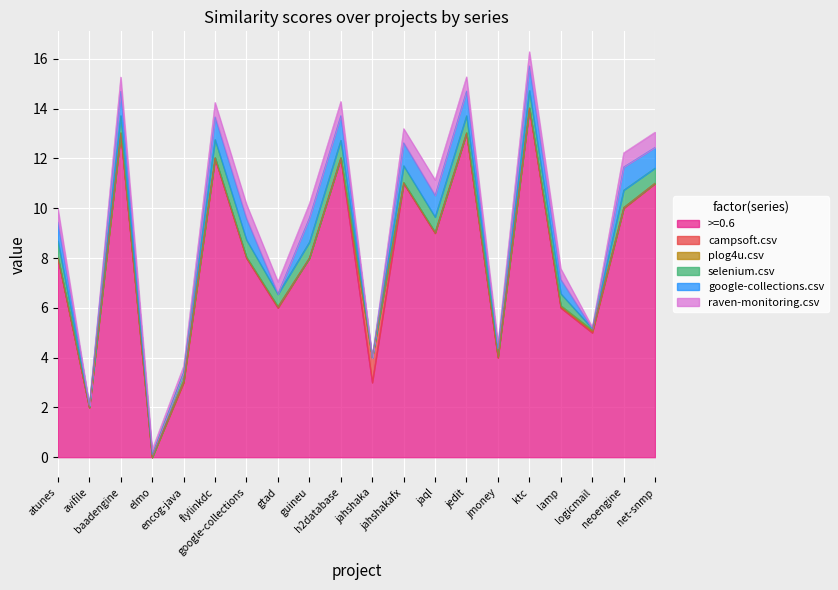

Reading left to right, extract all data points from this chart.

>=0.6: 8.0	2.0	13.0	0.0	3.0	12.0	8.0	6.0	8.0	12.0	3.0	11.0	9.0	13.0	4.0	14.0	6.0	5.0	10.0	11.0
campsoft.csv: 0.0	0.0	0.0	0.0	0.0	0.0	0.0	0.0	0.0	0.0	1.0	0.0	0.0	0.0	0.0	0.0	0.0	0.1	0.0	0.0
plog4u.csv: 0.0	0.0	0.0	0.0	0.1	0.0	0.0	0.0	0.0	0.0	0.0	0.0	0.0	0.0	0.0	0.0	0.1	0.1	0.0	0.0
selenium.csv: 0.7	0.1	0.7	0.1	0.3	0.7	0.7	0.5	0.6	0.7	0.0	0.7	0.6	0.7	0.3	0.7	0.5	0.1	0.7	0.6
google-collections.csv: 0.8	0.0	1.0	0.0	0.0	0.9	0.9	0.0	1.0	1.0	0.0	0.9	0.9	1.0	0.0	1.0	0.6	0.0	0.9	0.8
raven-monitoring.csv: 0.5	0.0	0.6	0.2	0.2	0.6	0.6	0.5	0.6	0.6	0.0	0.6	0.6	0.6	0.2	0.6	0.4	0.1	0.6	0.6